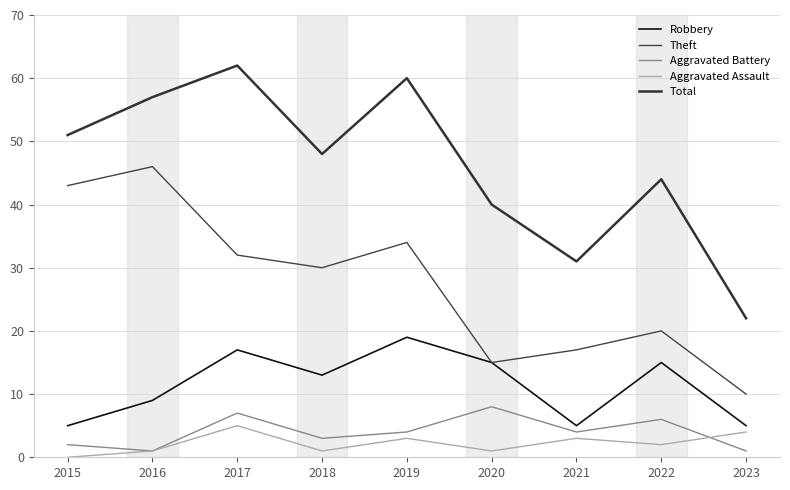

Between 2023 and 2017, which is larger?

2017